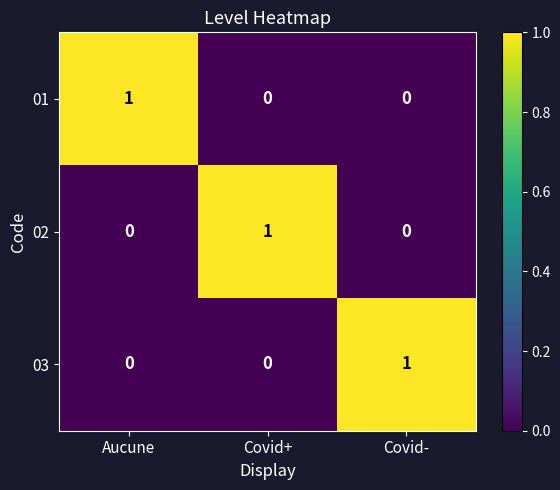

Reading left to right, list all the values displayed in this chart.

01: Aucune=1	Covid+=0	Covid-=0
02: Aucune=0	Covid+=1	Covid-=0
03: Aucune=0	Covid+=0	Covid-=1